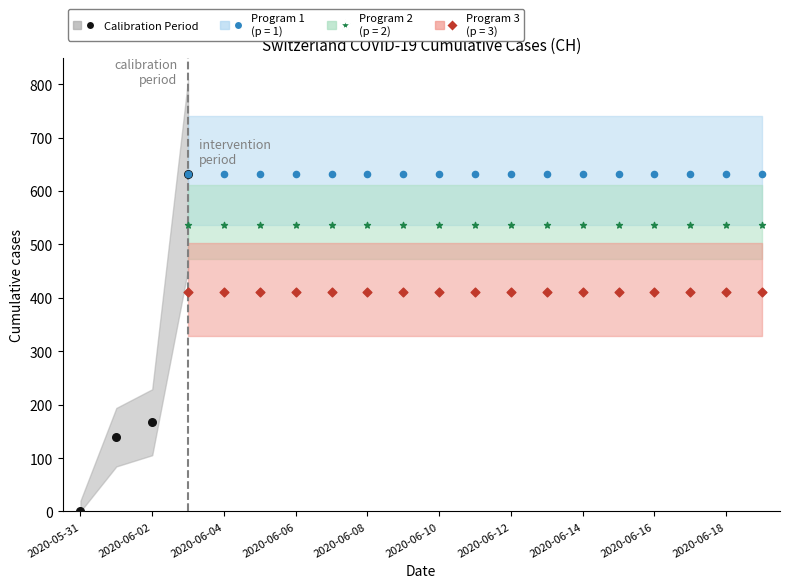

What is the change in value from 2020-05-31 to 2020-06-17?

+631